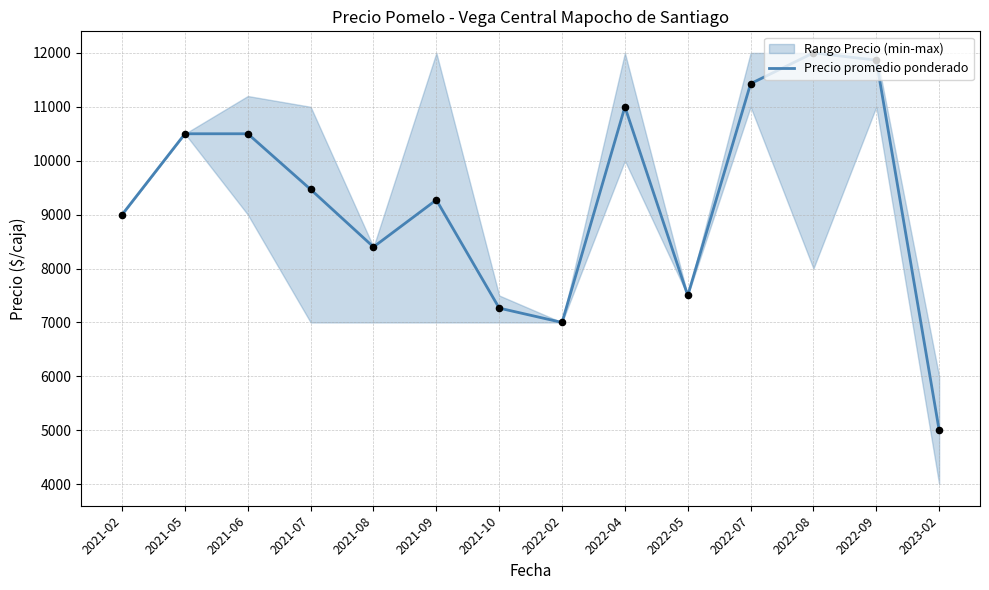

What is the change in value from 2022-04 to 2022-07?

+429